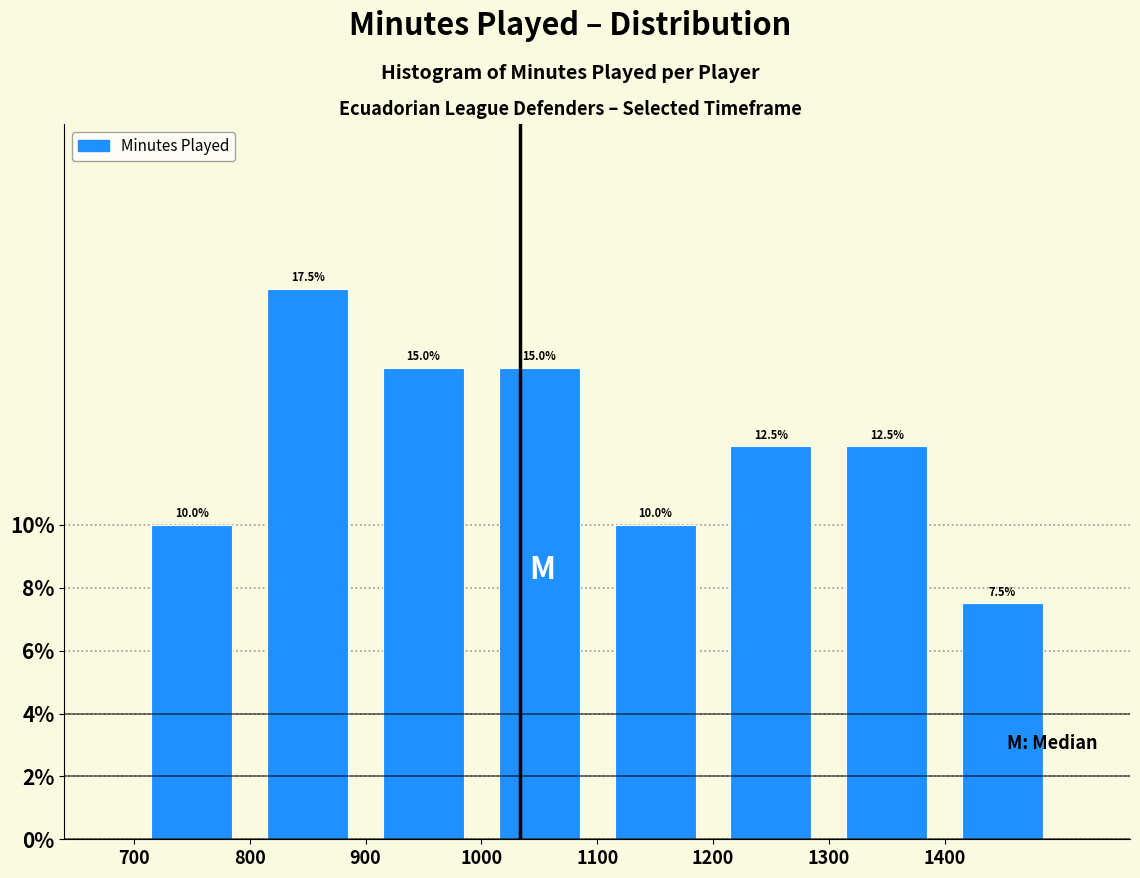

Over which range of the x-axis is the bar tallest?

800 to 900